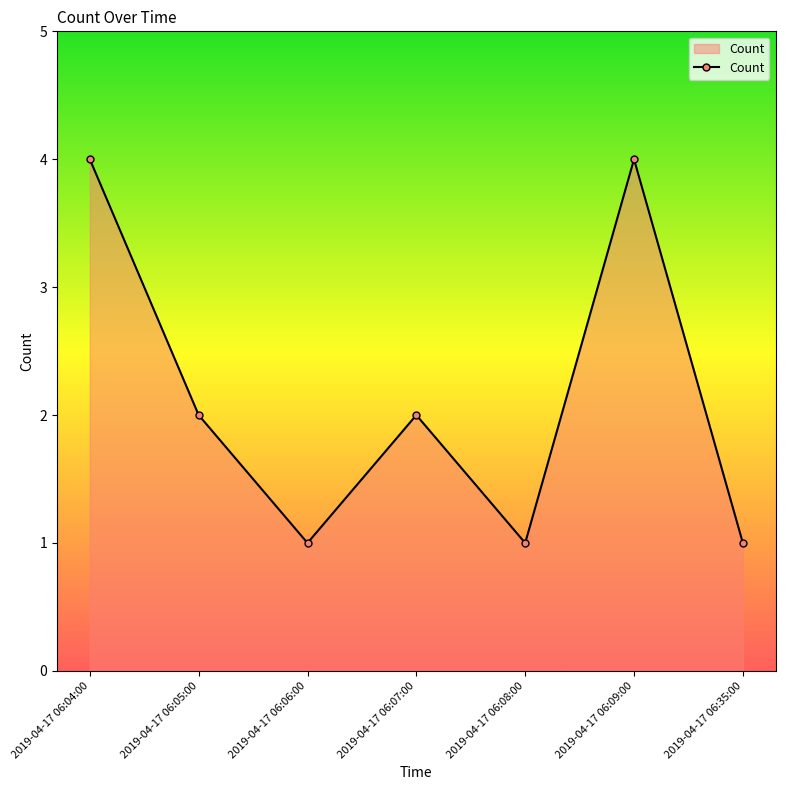

What is the greatest value displayed?

4